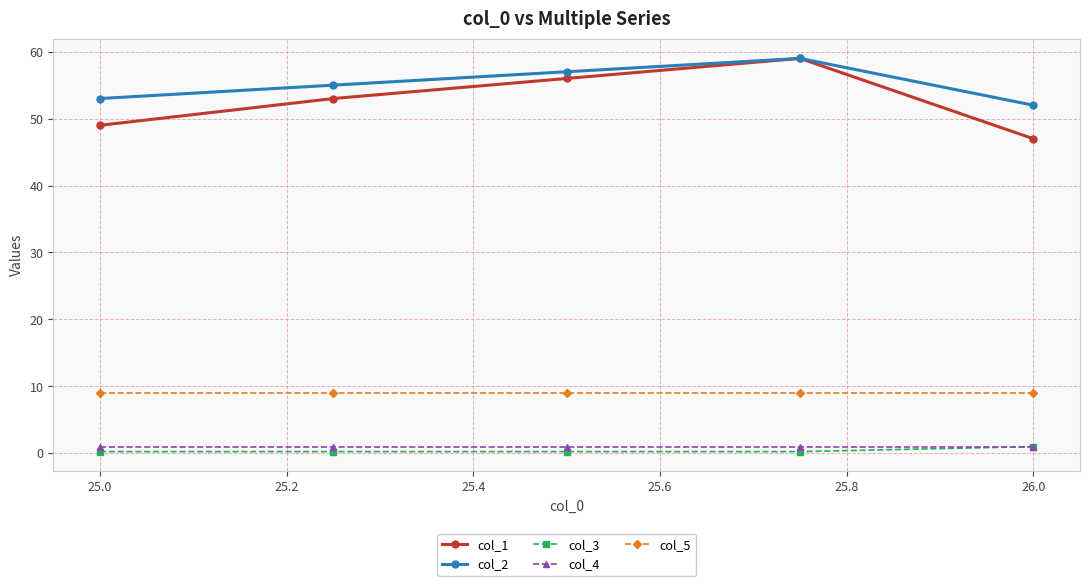

What is the value of the col_1 point at the 2nd from the left?

53.0